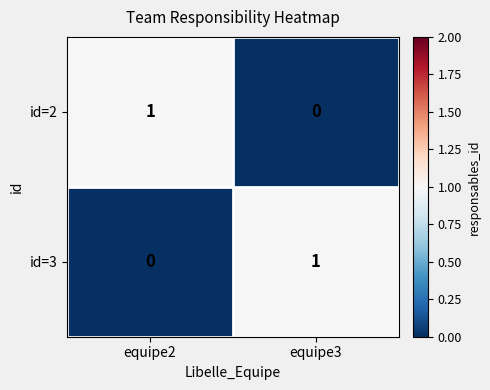

Rank the series at equipe2 from highest to lowest value.

id=2, id=3